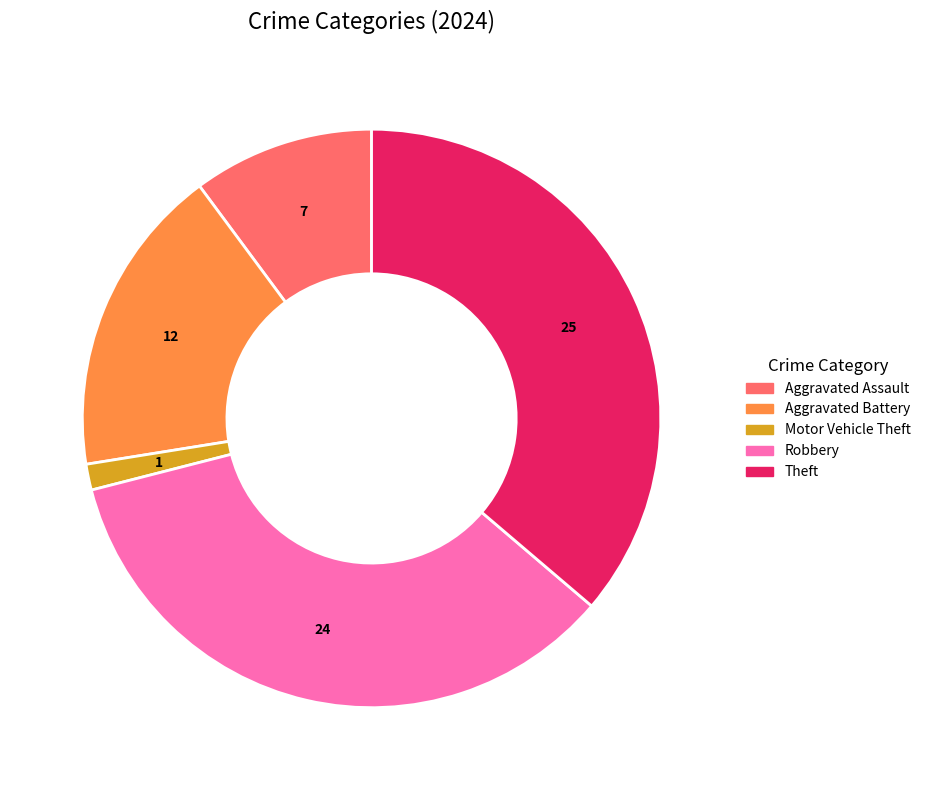

Is there a majority slice in this chart?

No